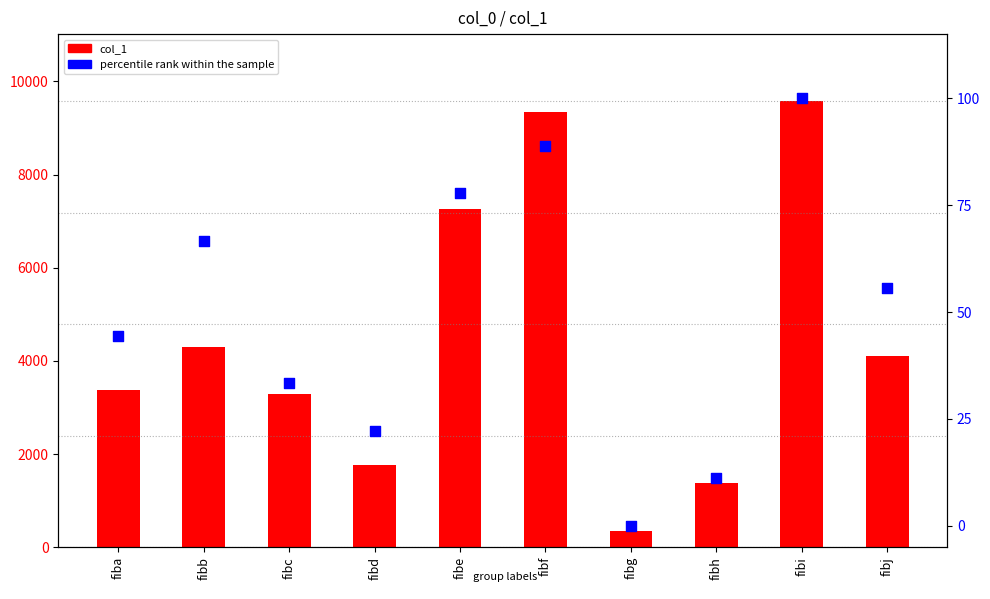

Which series reaches the maximum Y coordinate?

col_1